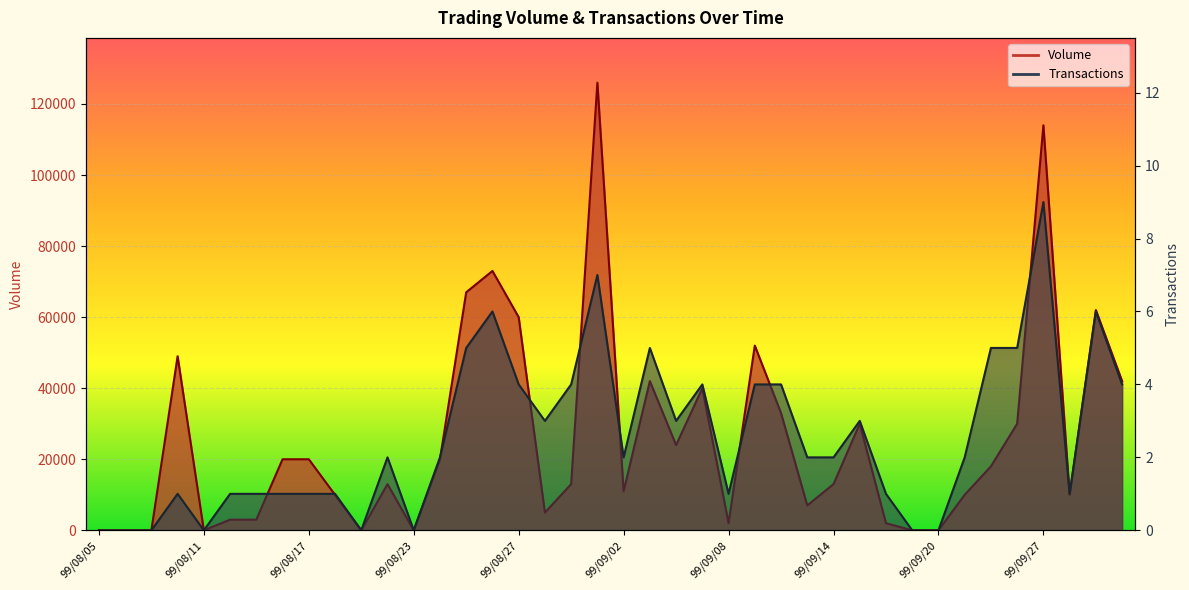

Reading right to left, what are all the values shown in this chart?

Volume: 42000	62000	10000	114000	30000	18000	10000	0	0	2000	30000	13000	7000	33000	52000	2000	40000	24000	42000	11000	126000	13000	5000	60000	73000	67000	20000	0	13000	0	10000	20000	20000	3000	3000	0	49000	0	0	0
Transactions: 4	6	1	9	5	5	2	0	0	1	3	2	2	4	4	1	4	3	5	2	7	4	3	4	6	5	2	0	2	0	1	1	1	1	1	0	1	0	0	0